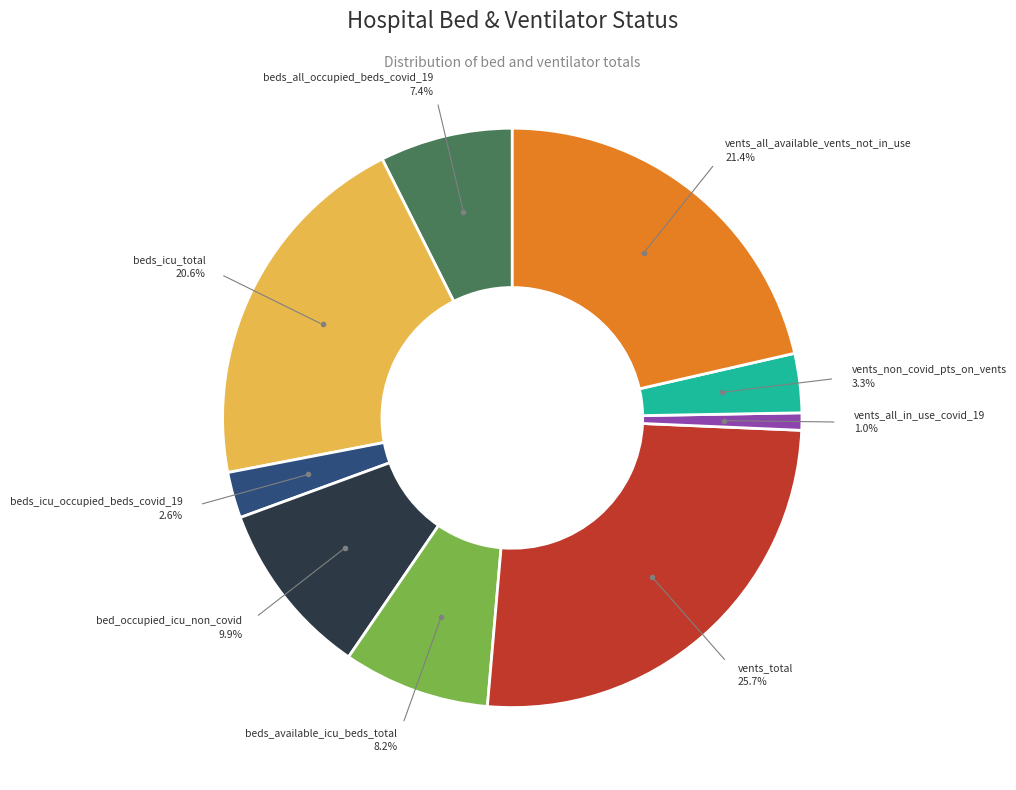

Is there a majority slice in this chart?

No